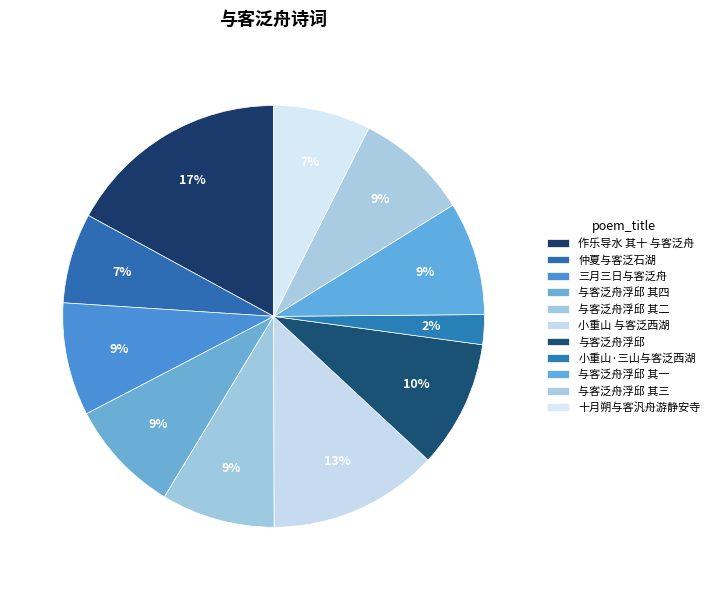

How many slices are in this pie chart?

11